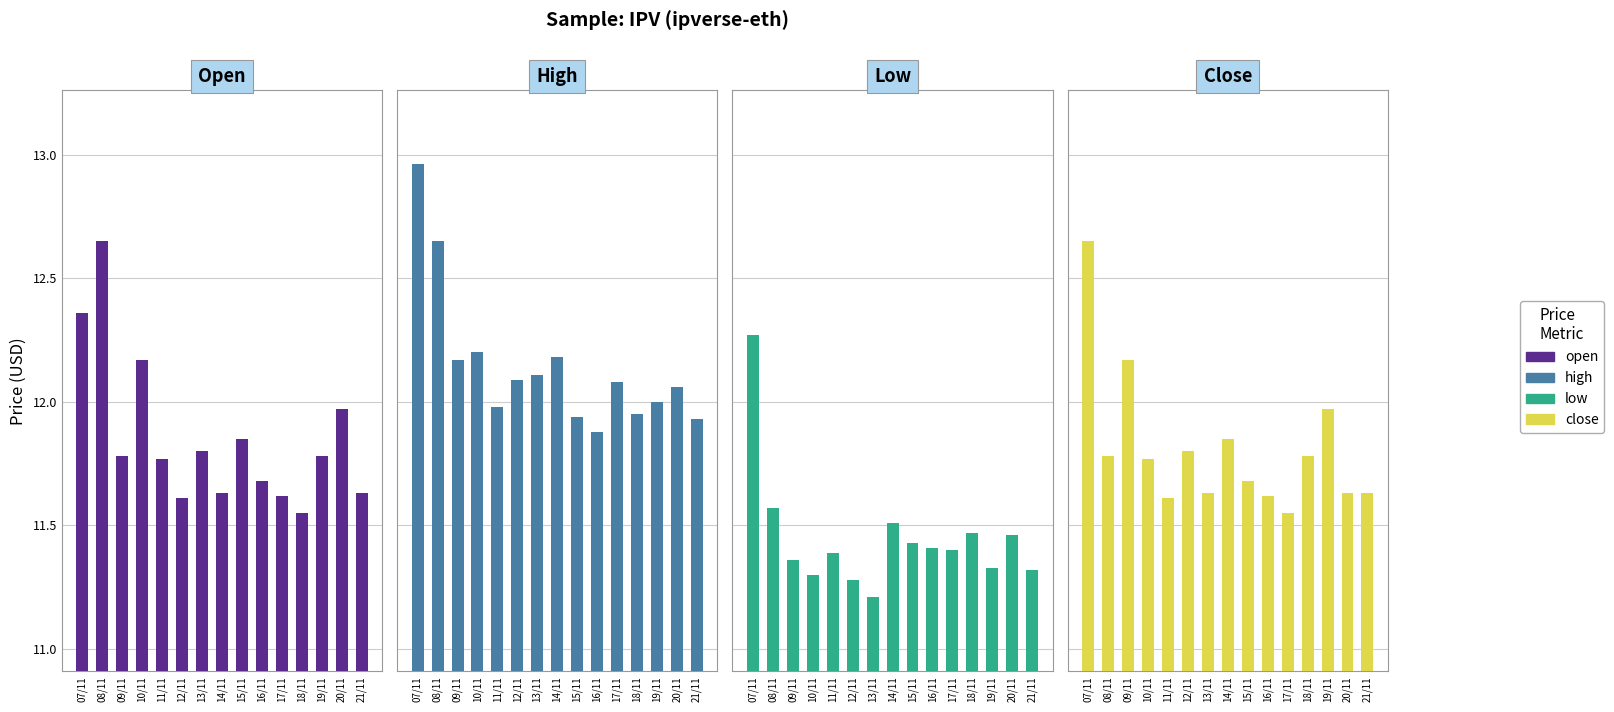

Reading left to right, transcribe all the data shown in this chart.

open: 07/11=12.4	08/11=12.7	09/11=11.8	10/11=12.2	11/11=11.8	12/11=11.6	13/11=11.8	14/11=11.6	15/11=11.8	16/11=11.7	17/11=11.6	18/11=11.6	19/11=11.8	20/11=12.0	21/11=11.6
high: 07/11=13.0	08/11=12.7	09/11=12.2	10/11=12.2	11/11=12.0	12/11=12.1	13/11=12.1	14/11=12.2	15/11=11.9	16/11=11.9	17/11=12.1	18/11=11.9	19/11=12.0	20/11=12.1	21/11=11.9
low: 07/11=12.3	08/11=11.6	09/11=11.4	10/11=11.3	11/11=11.4	12/11=11.3	13/11=11.2	14/11=11.5	15/11=11.4	16/11=11.4	17/11=11.4	18/11=11.5	19/11=11.3	20/11=11.5	21/11=11.3
close: 07/11=12.7	08/11=11.8	09/11=12.2	10/11=11.8	11/11=11.6	12/11=11.8	13/11=11.6	14/11=11.8	15/11=11.7	16/11=11.6	17/11=11.6	18/11=11.8	19/11=12.0	20/11=11.6	21/11=11.6